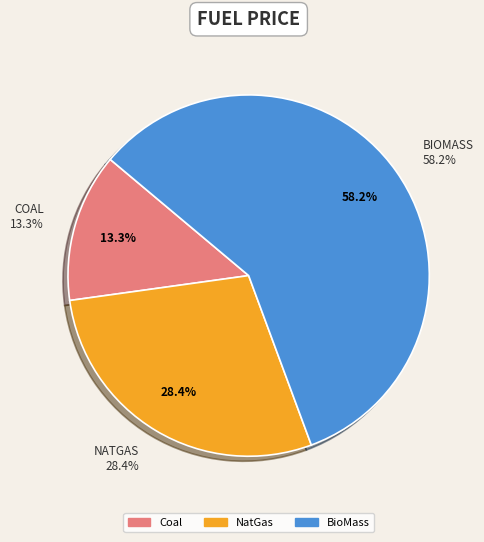

To the nearest percent, what percentage of the pie is BioMass?

58%